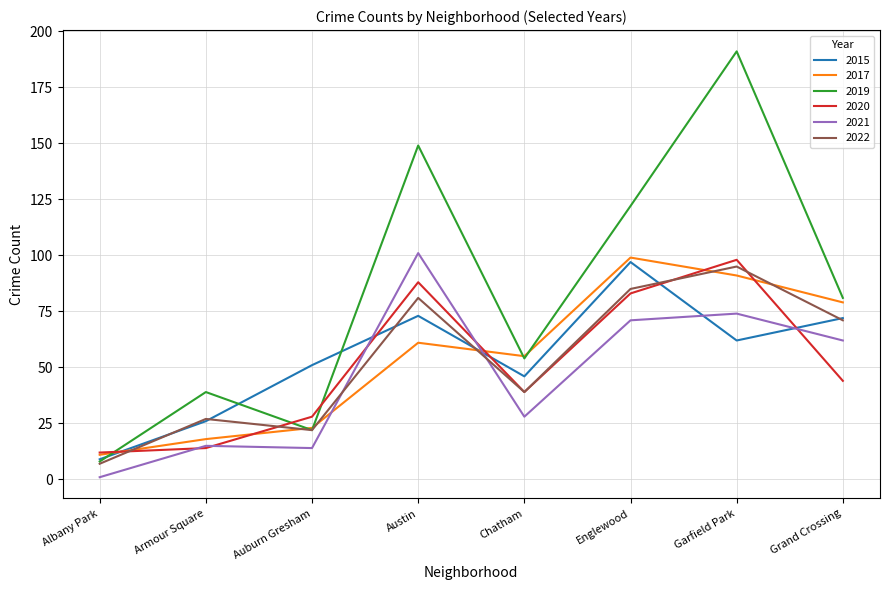

True or false: 2017 has a value of 61 at Austin.

True